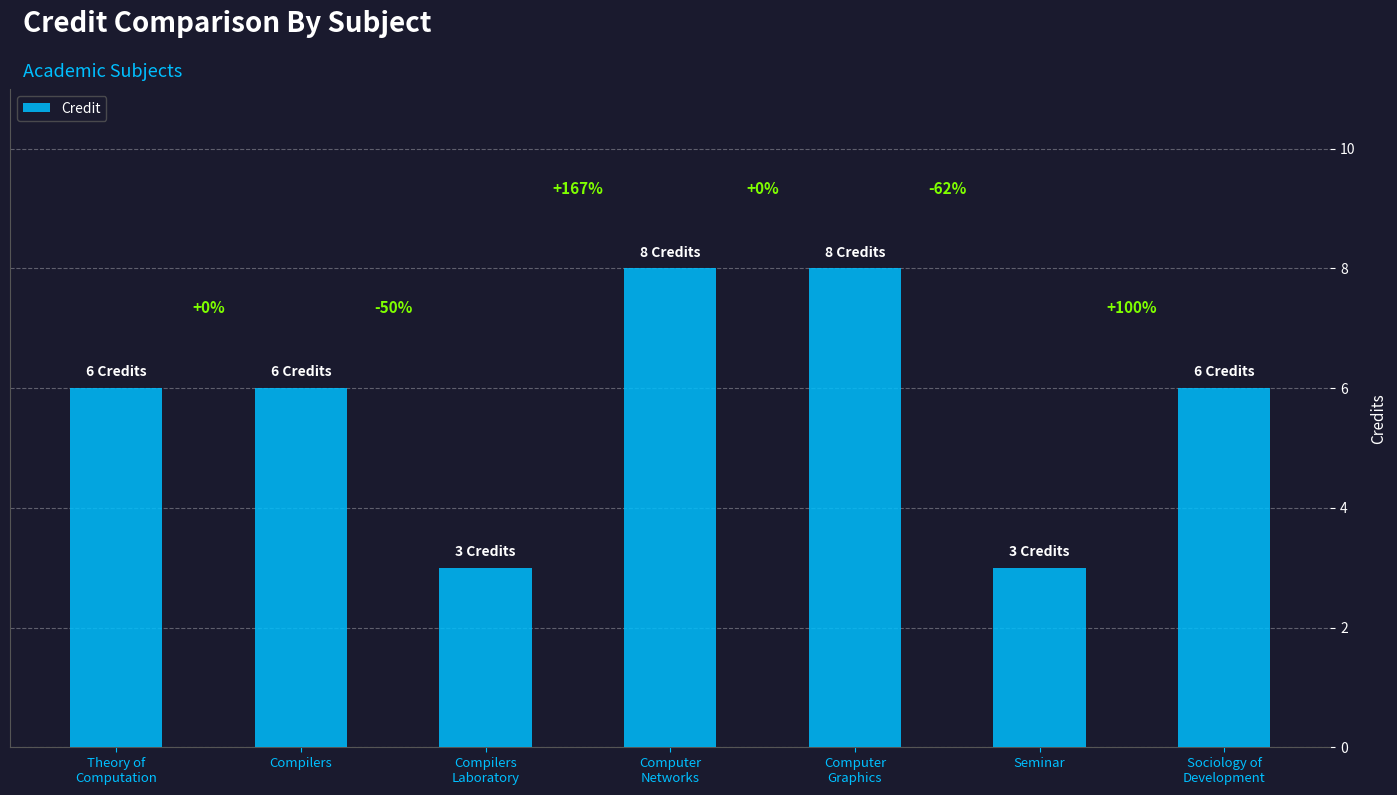

The value at Theory of
Computation is 6. True or false?

True